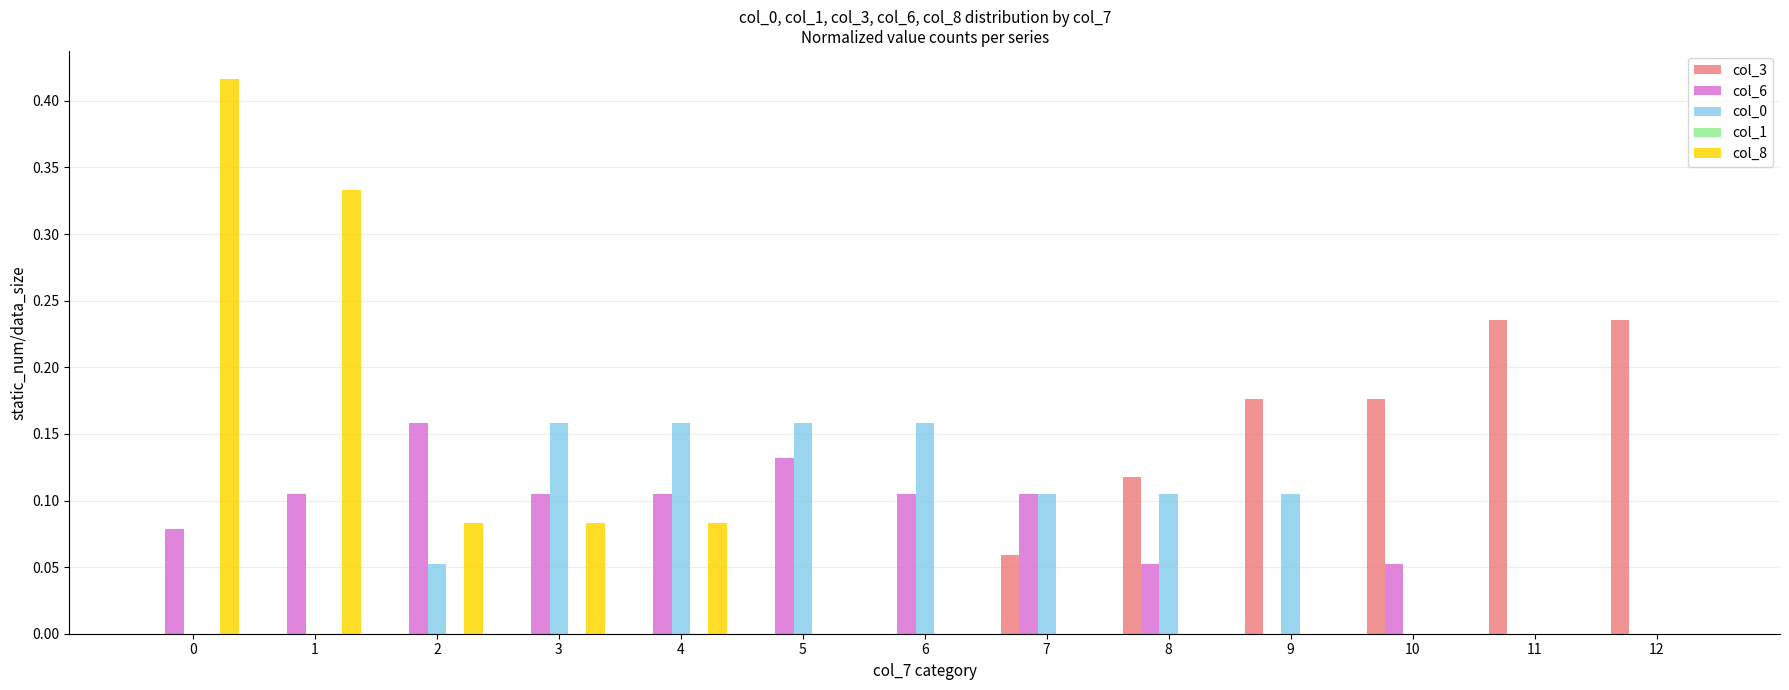

Is it true that col_8 equals 0.0 at 9?

True